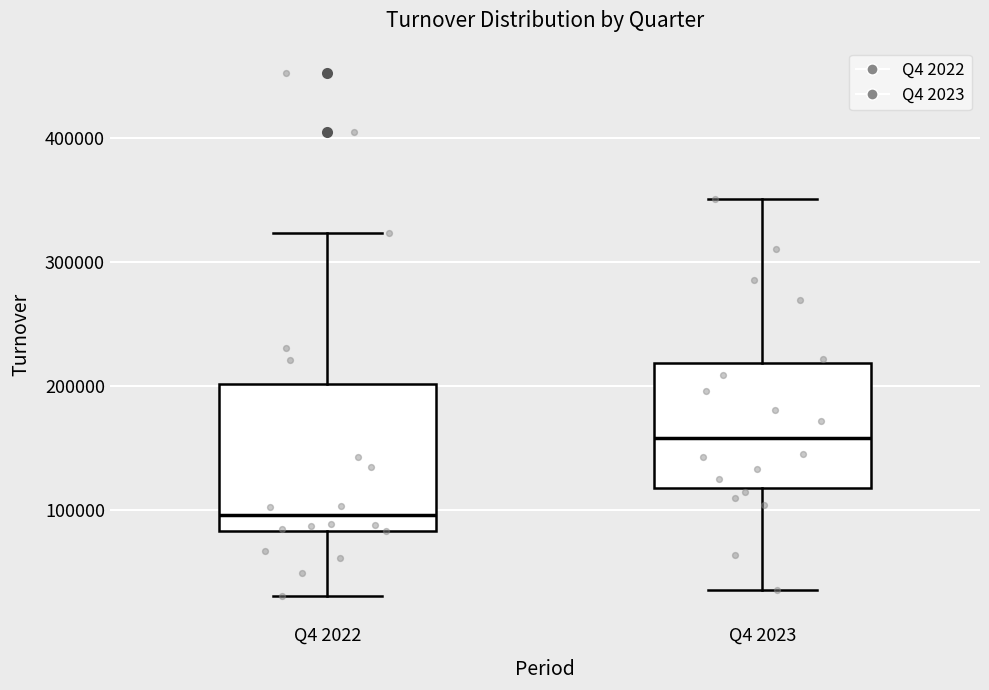

Reading left to right, read every box against the y-axis: the position of its median line, the range the box covers, and the ends of its whiskers. The values are not printed on the chart, so give them approximately, as read against the axis.

Q4 2022: median 100000, box 80000 to 200000, whiskers 30000 to 320000
Q4 2023: median 160000, box 120000 to 220000, whiskers 40000 to 350000